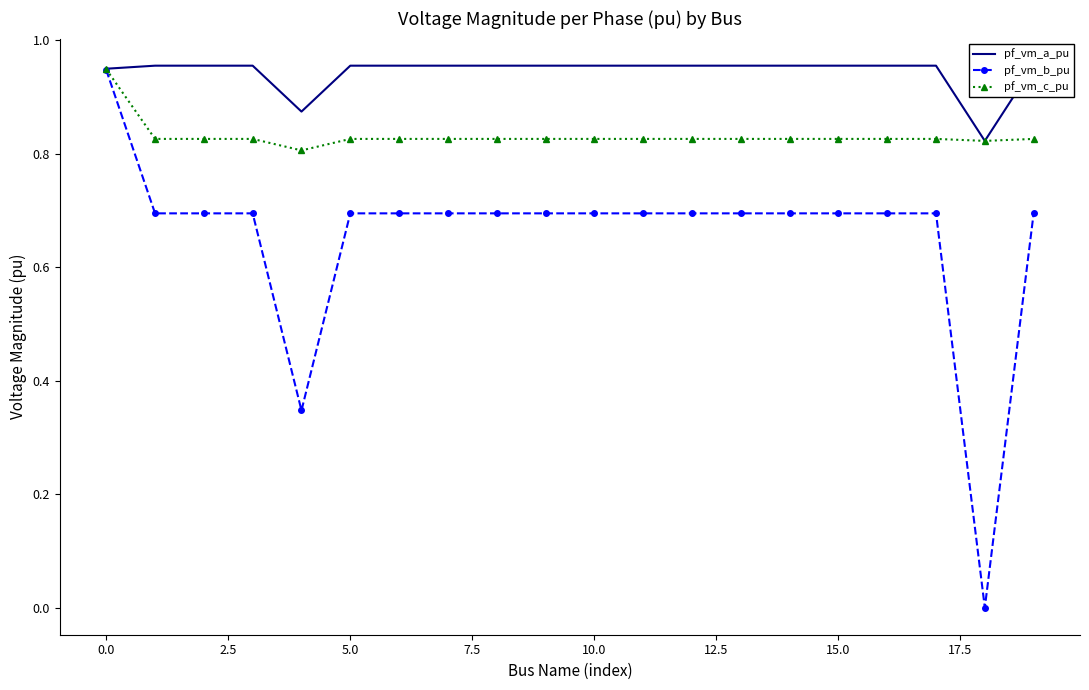

What are all the series names shown in the legend?

pf_vm_a_pu, pf_vm_b_pu, pf_vm_c_pu